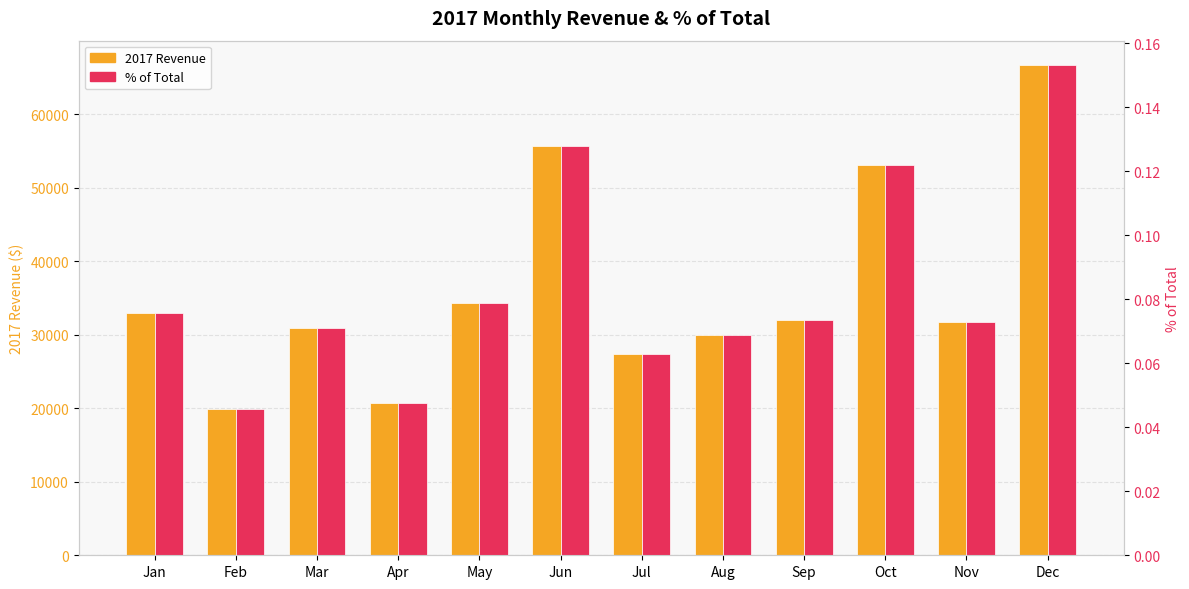

Rank the categories by 2017 Revenue value from lowest to highest.

Feb, Apr, Jul, Aug, Mar, Nov, Sep, Jan, May, Oct, Jun, Dec